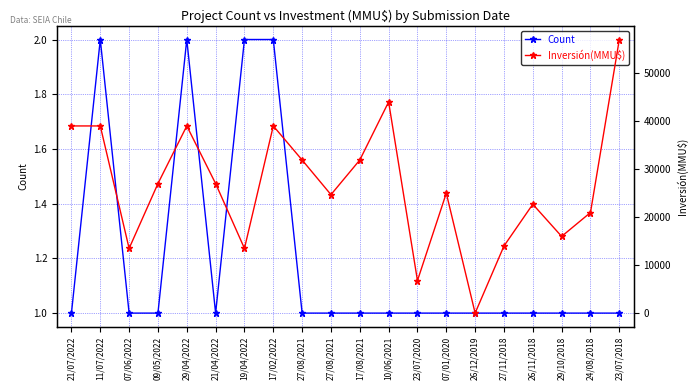

What is the highest value of the Count series?

2